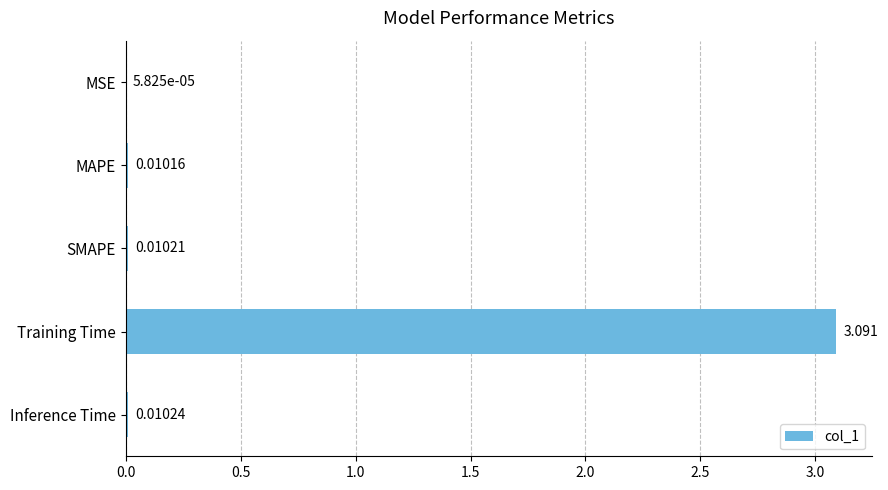

Between SMAPE and MAPE, which is larger?

SMAPE